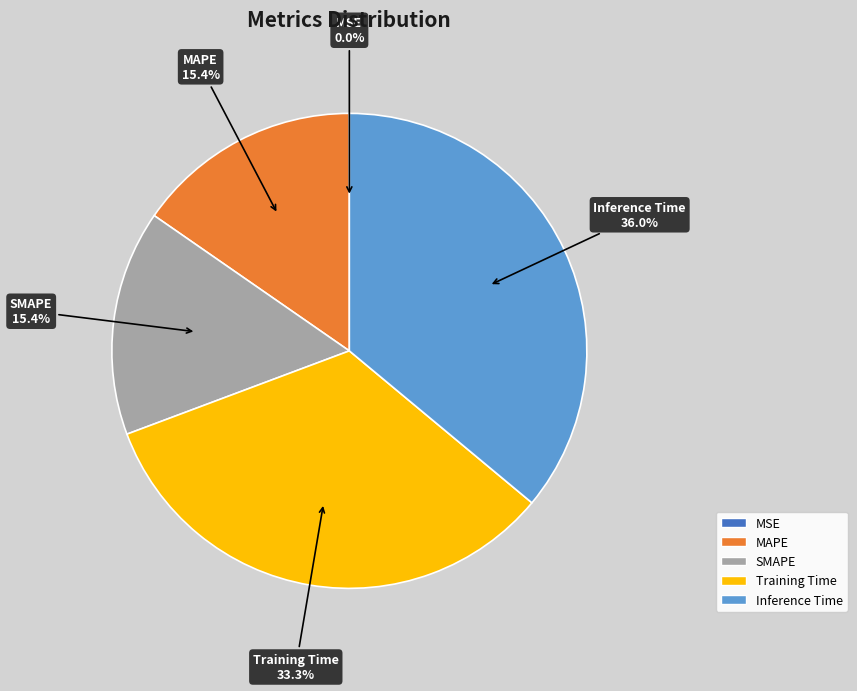

To the nearest percent, what portion does SMAPE represent?

15%